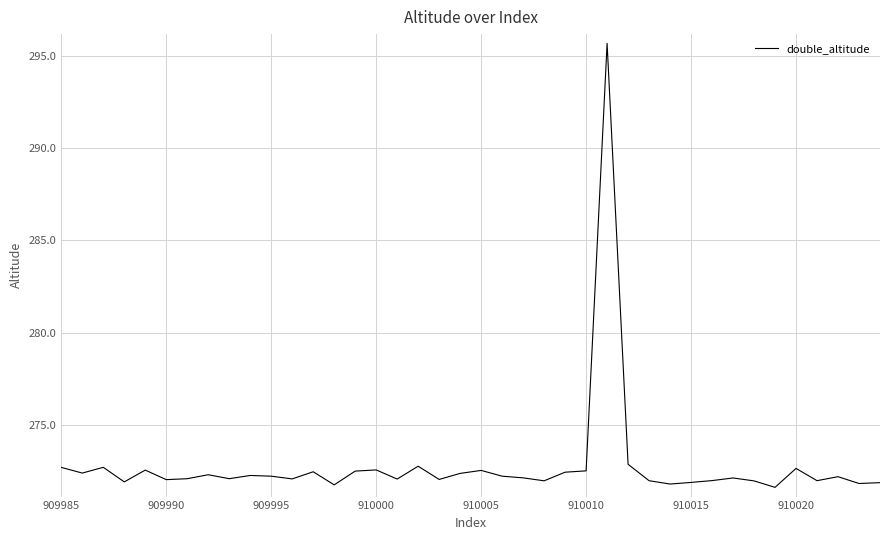

How many categories are shown in the chart?

40